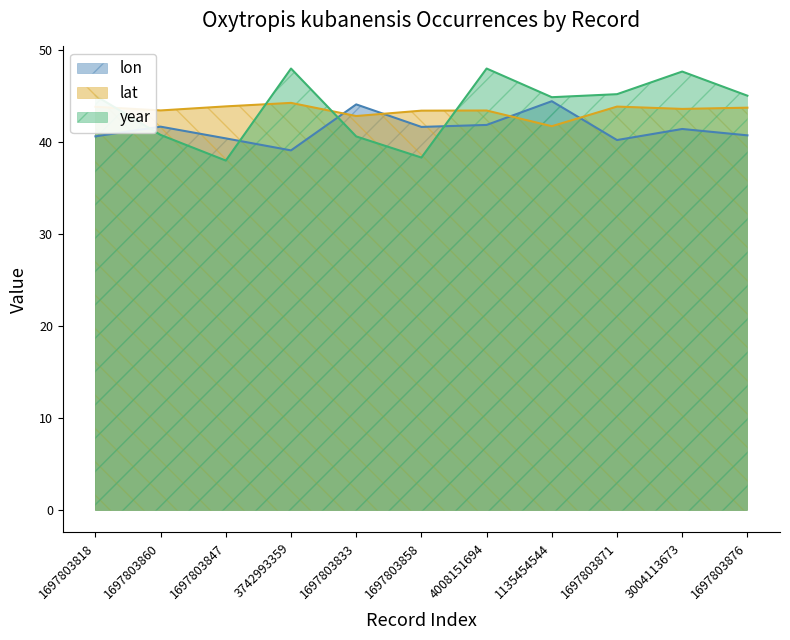

The lat series shows 43.9 at 1697803847. True or false?

True